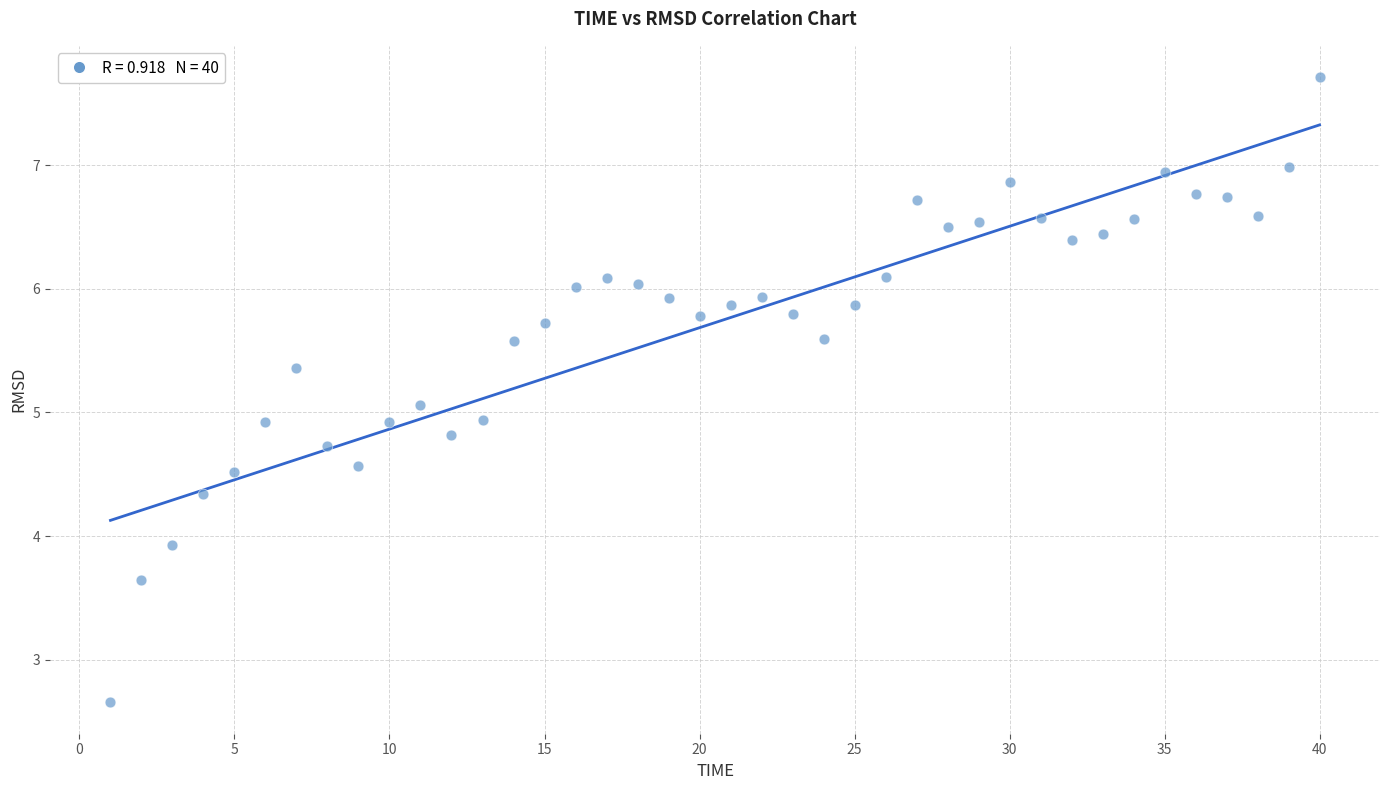

What is the range of Y values (max minus min)?

5.1